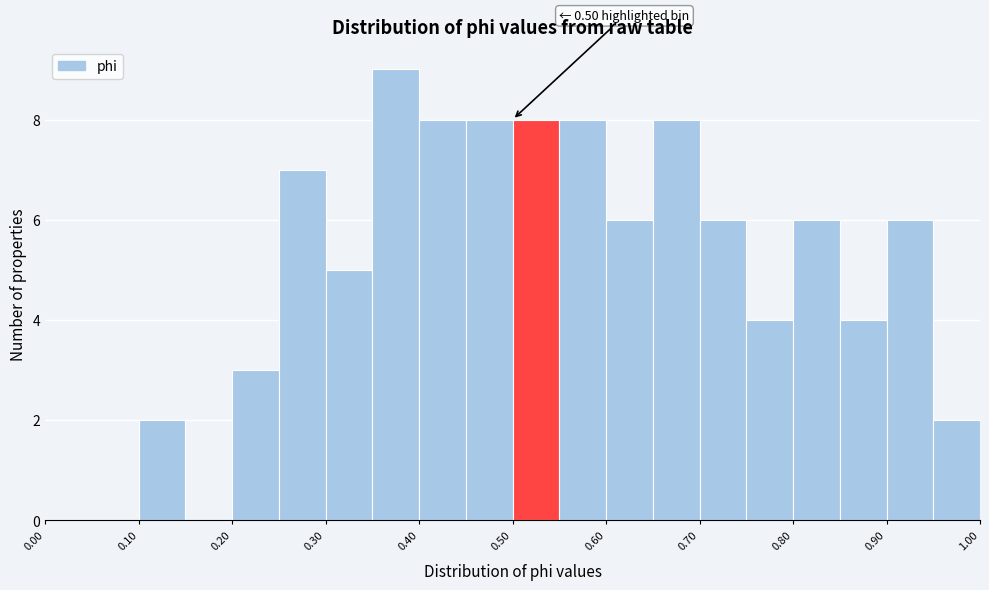

Which range on the x-axis has the tallest bar?

0.35 to 0.40